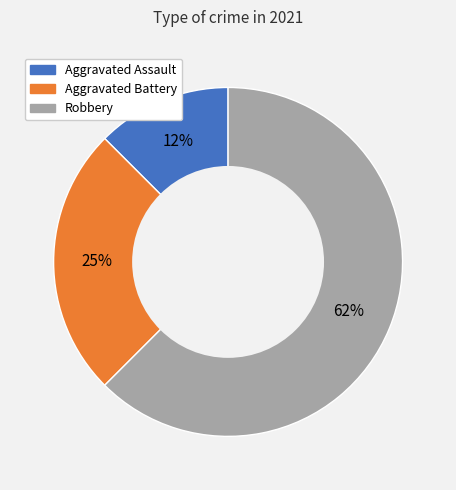

How many segments does this pie chart have?

3